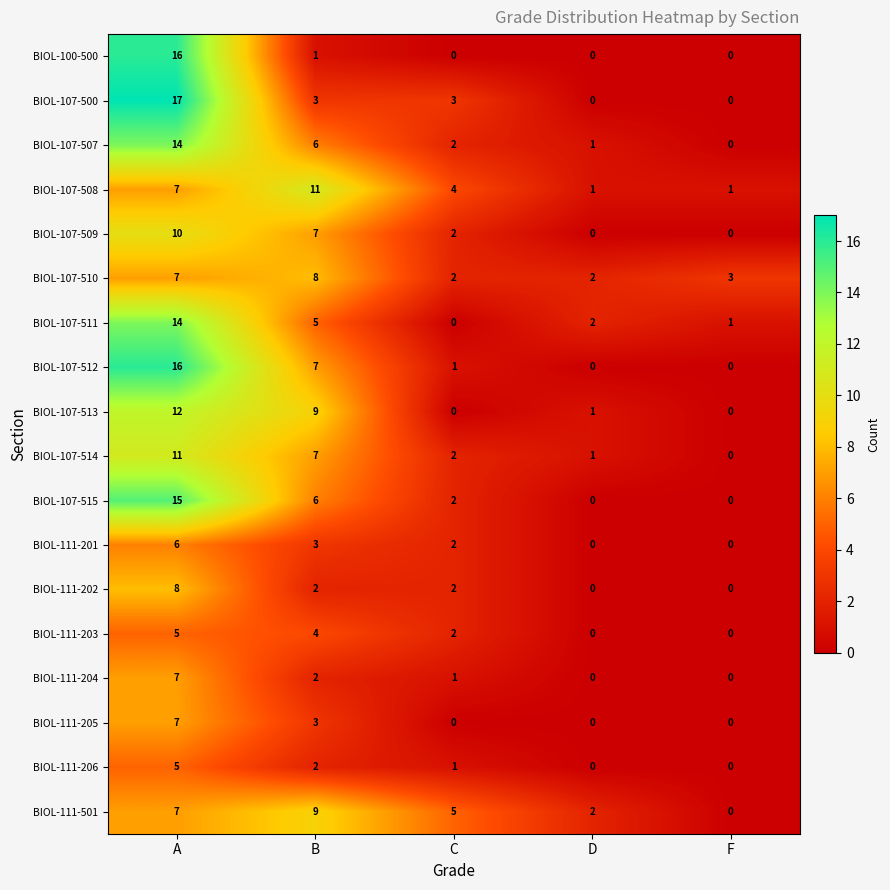

What is the highest value of the BIOL-107-513 series?

12